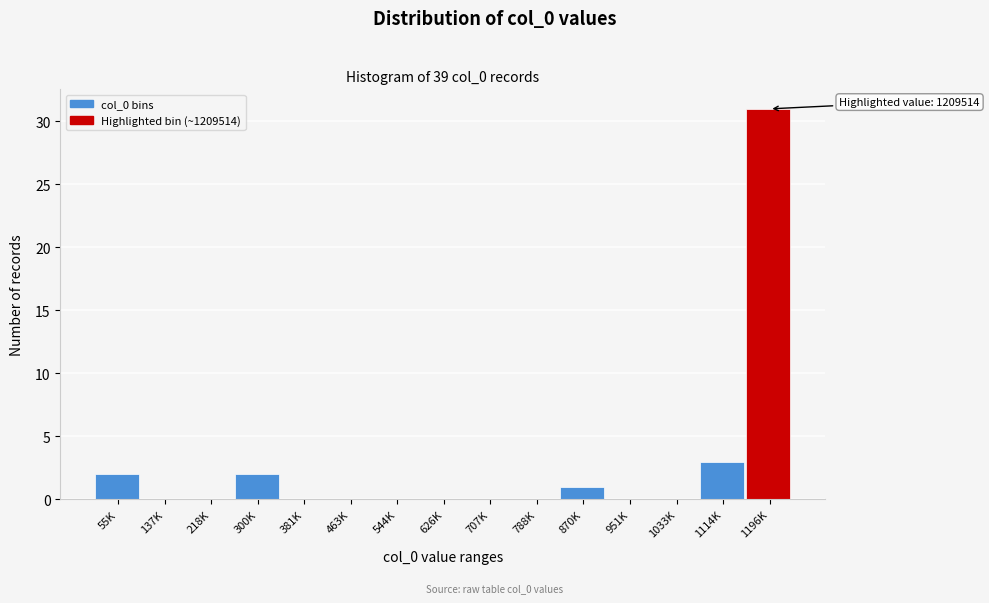

Reading left to right, list all the values displayed in this chart.

55K=2	137K=0	218K=0	300K=2	381K=0	463K=0	544K=0	626K=0	707K=0	788K=0	870K=1	951K=0	1033K=0	1114K=3	1196K=31